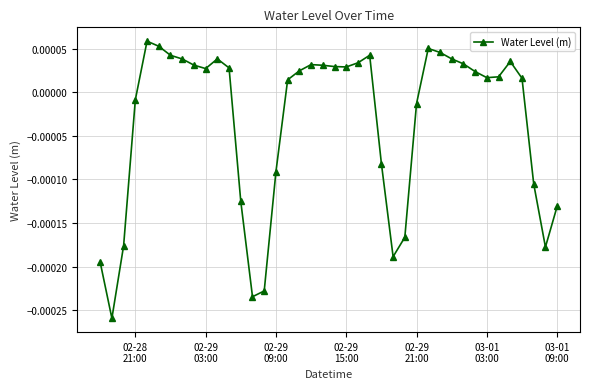

True or false: the data has more than 1 interior local peaks.

True